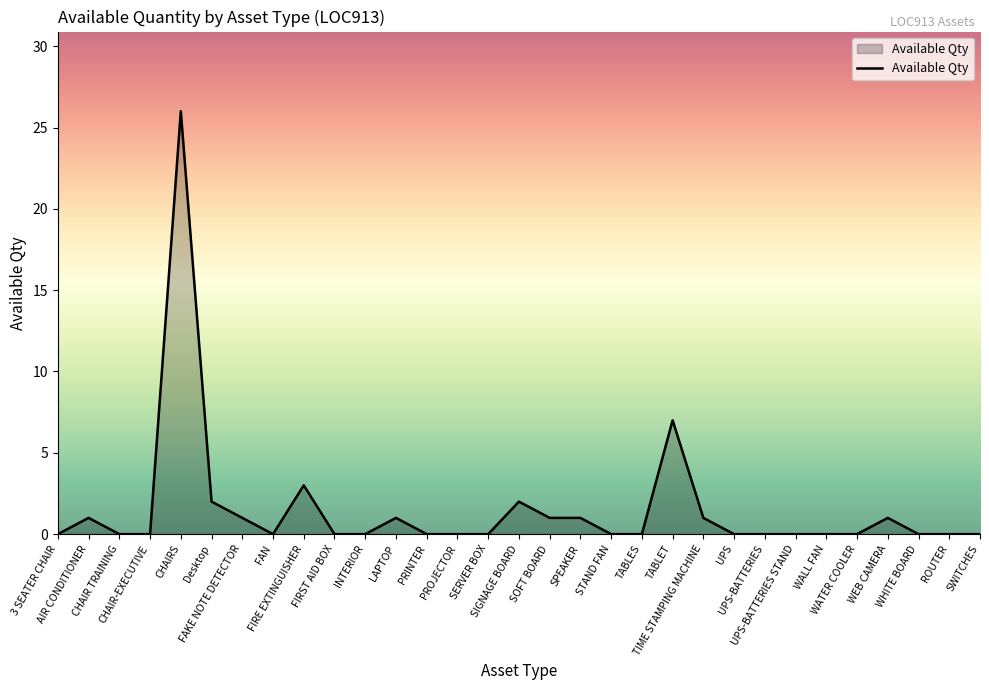

What is the difference between the maximum and minimum values?

26